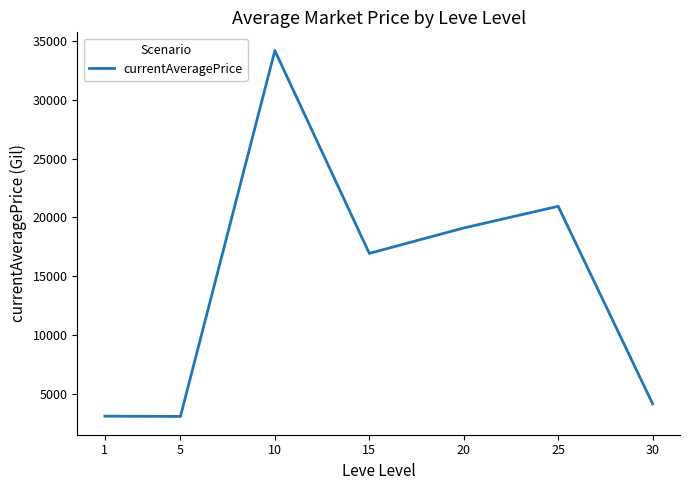

How many values are below 16952?

3